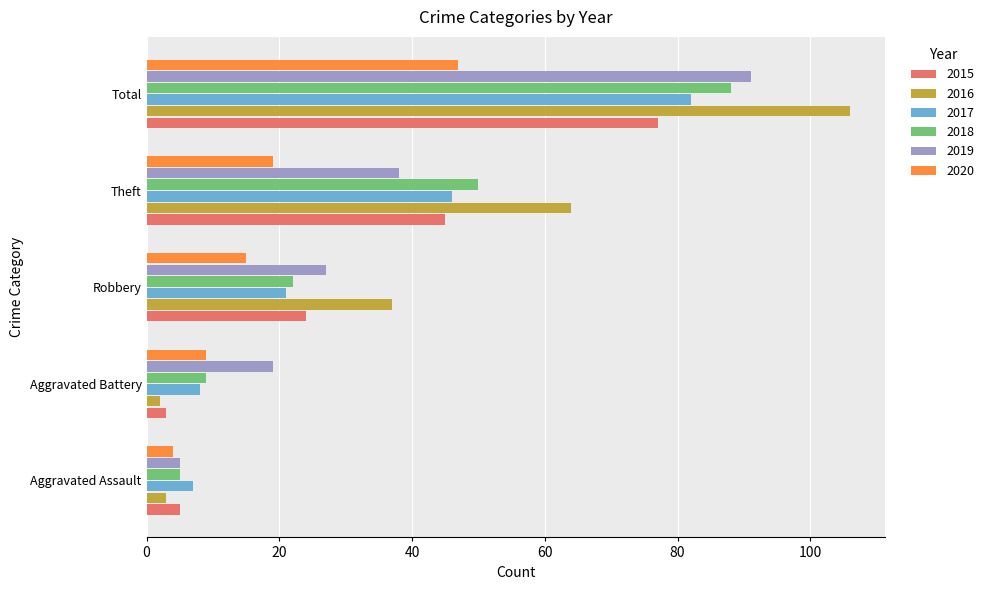

Count the number of categories in the chart.

5